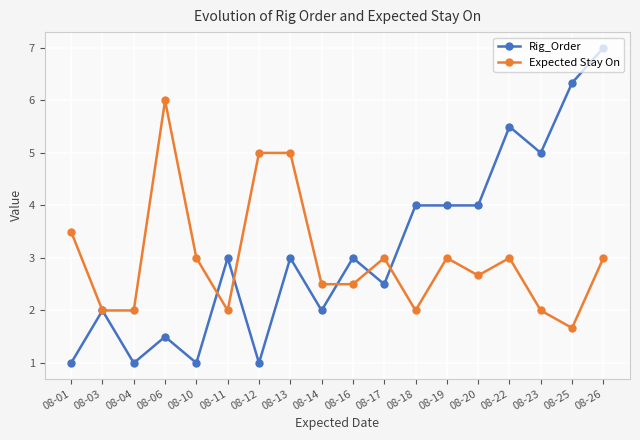

True or false: Rig_Order and Expected Stay On cross at least once.

True